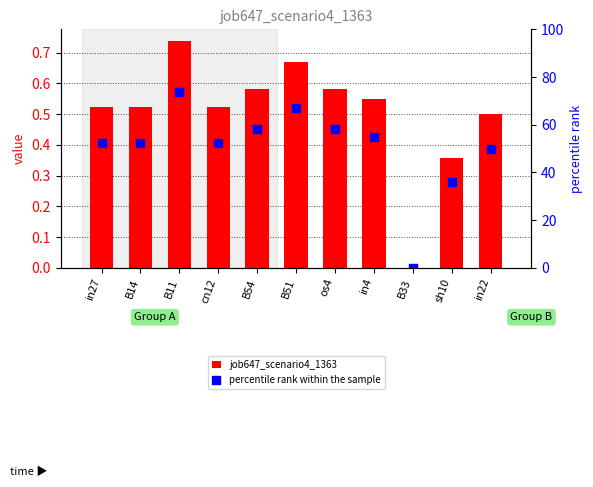

At how many categories does at least one series exceed 55?

4